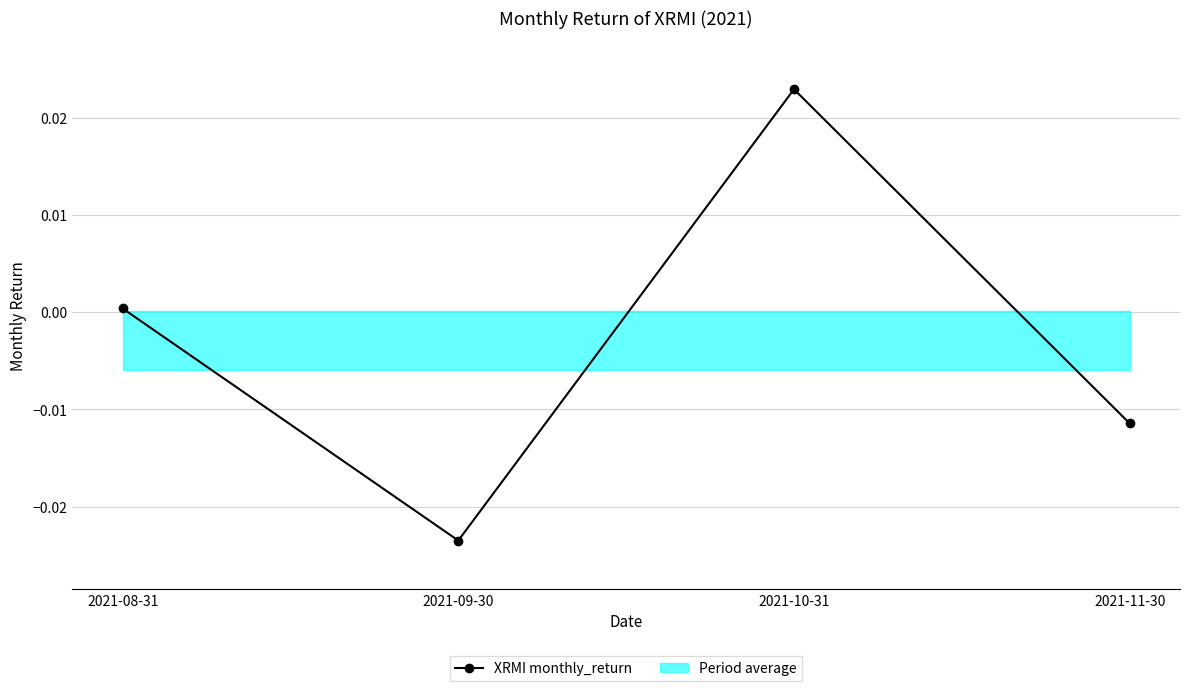

List the labels in order of value, largest first.

2021-10-31, 2021-08-31, 2021-11-30, 2021-09-30